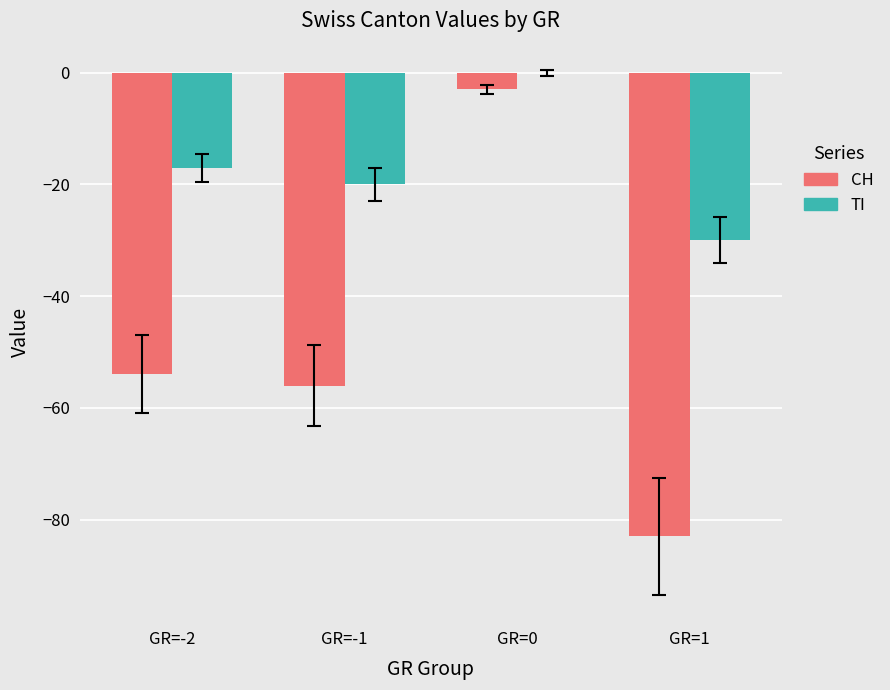

Where does the TI series first go above -17?

GR=0